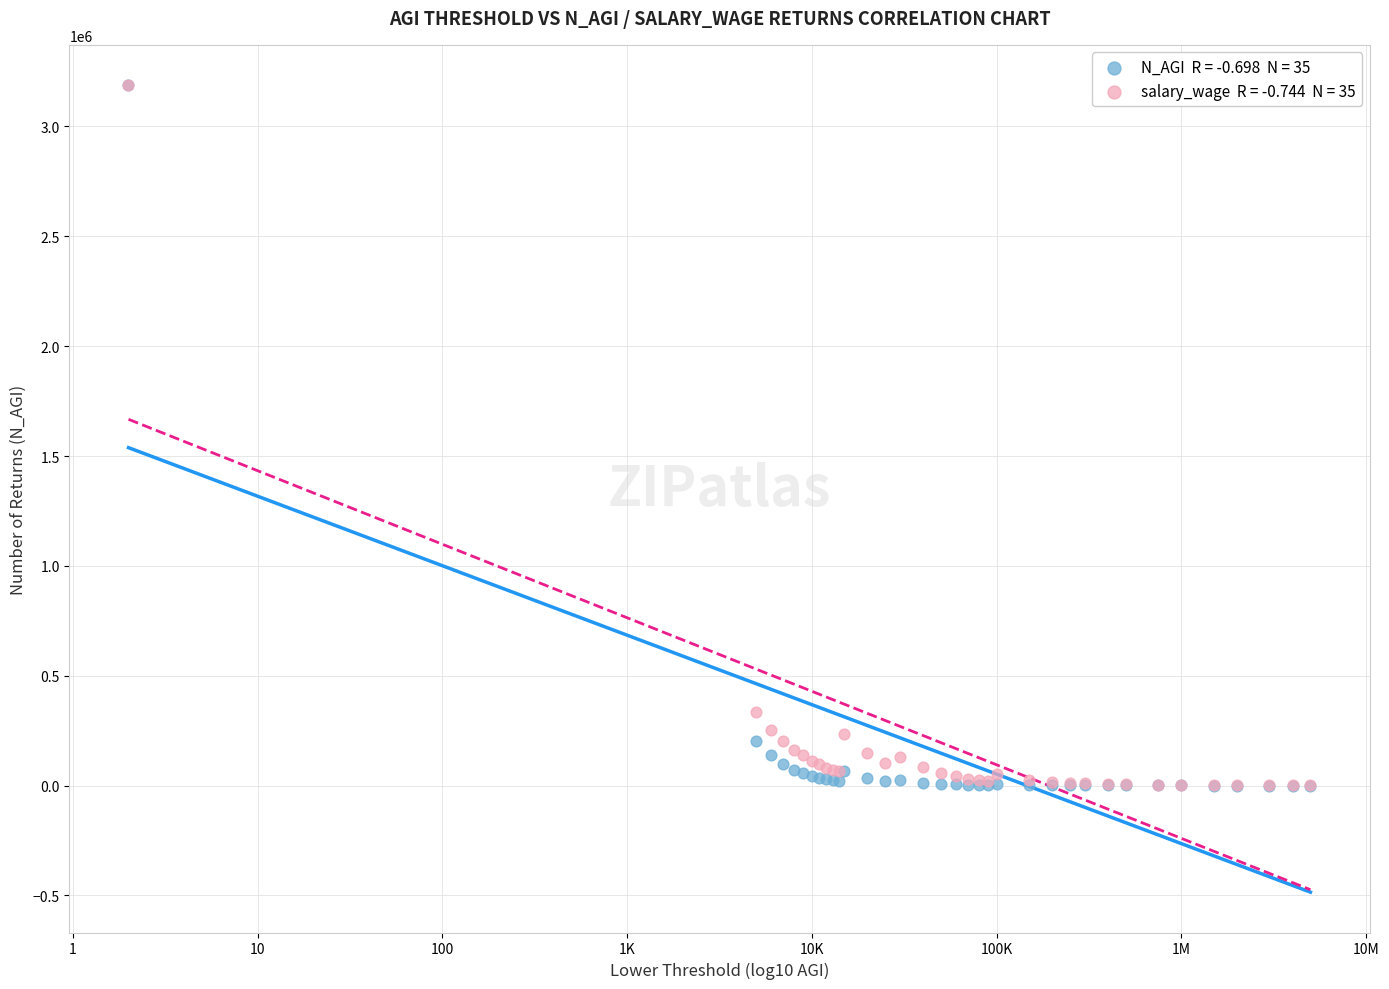

Across all series, what Y value is closest to 1593979?

333559.9